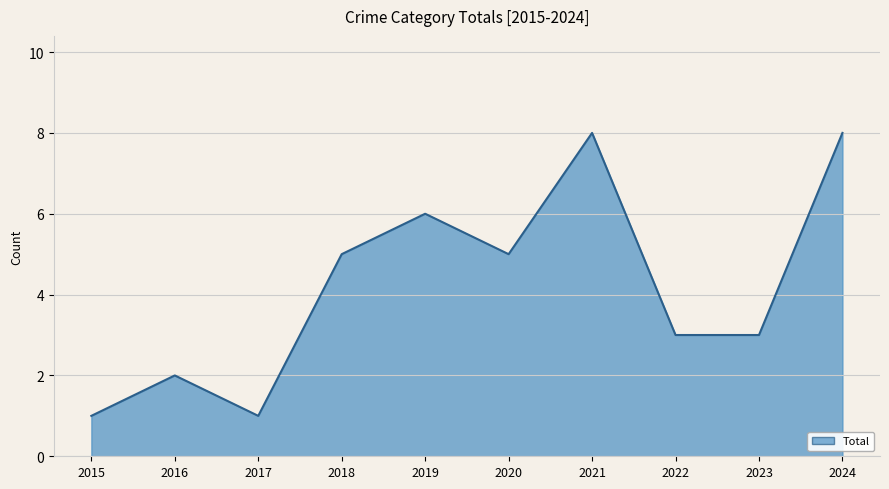

At which label is the value closest to 4?

2018